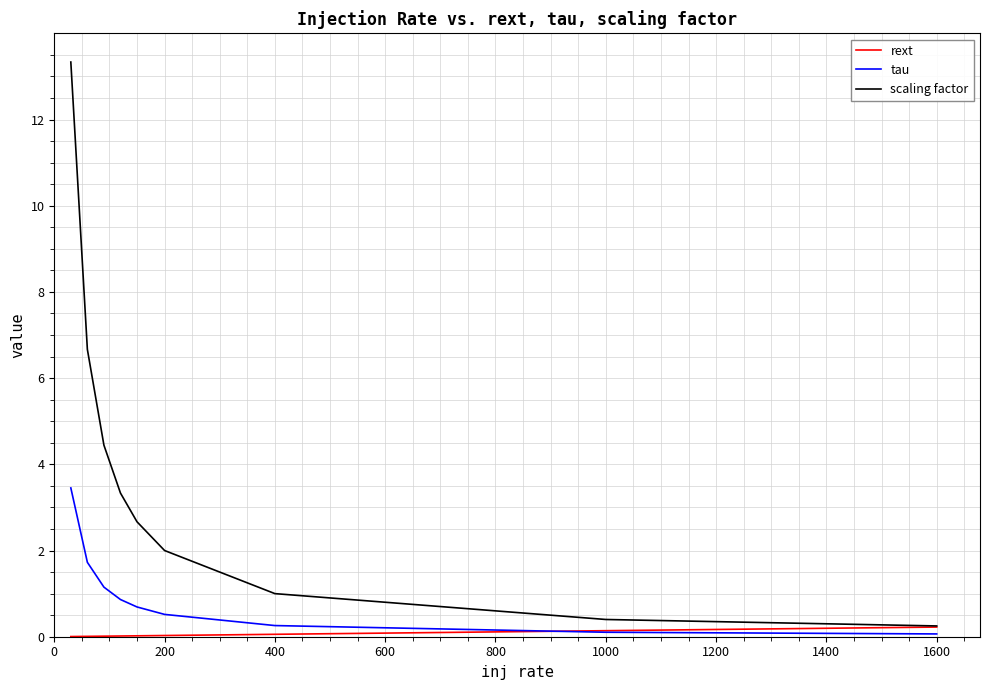

Which series has the largest total across all categories?

scaling factor